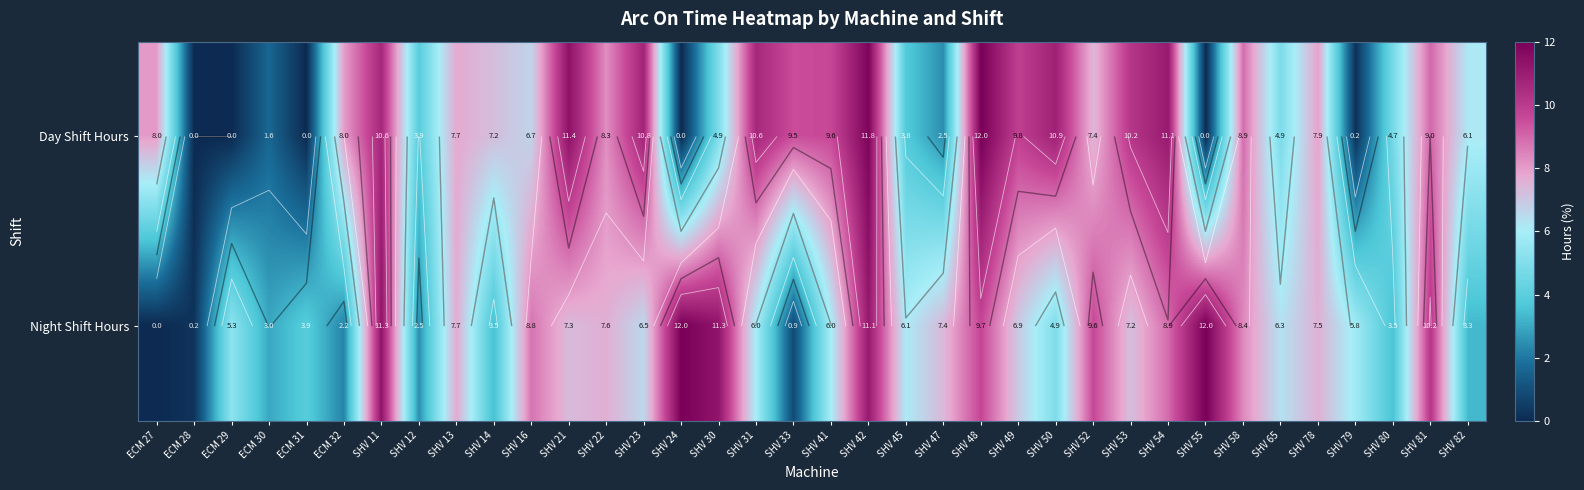

How many values in the Day Shift Hours series exceed 7?

21